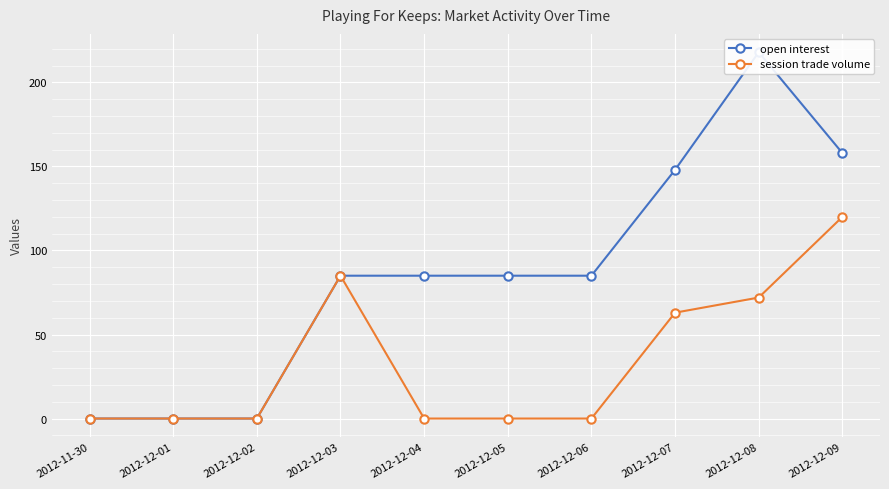

What is the sum of all session trade volume values?

340